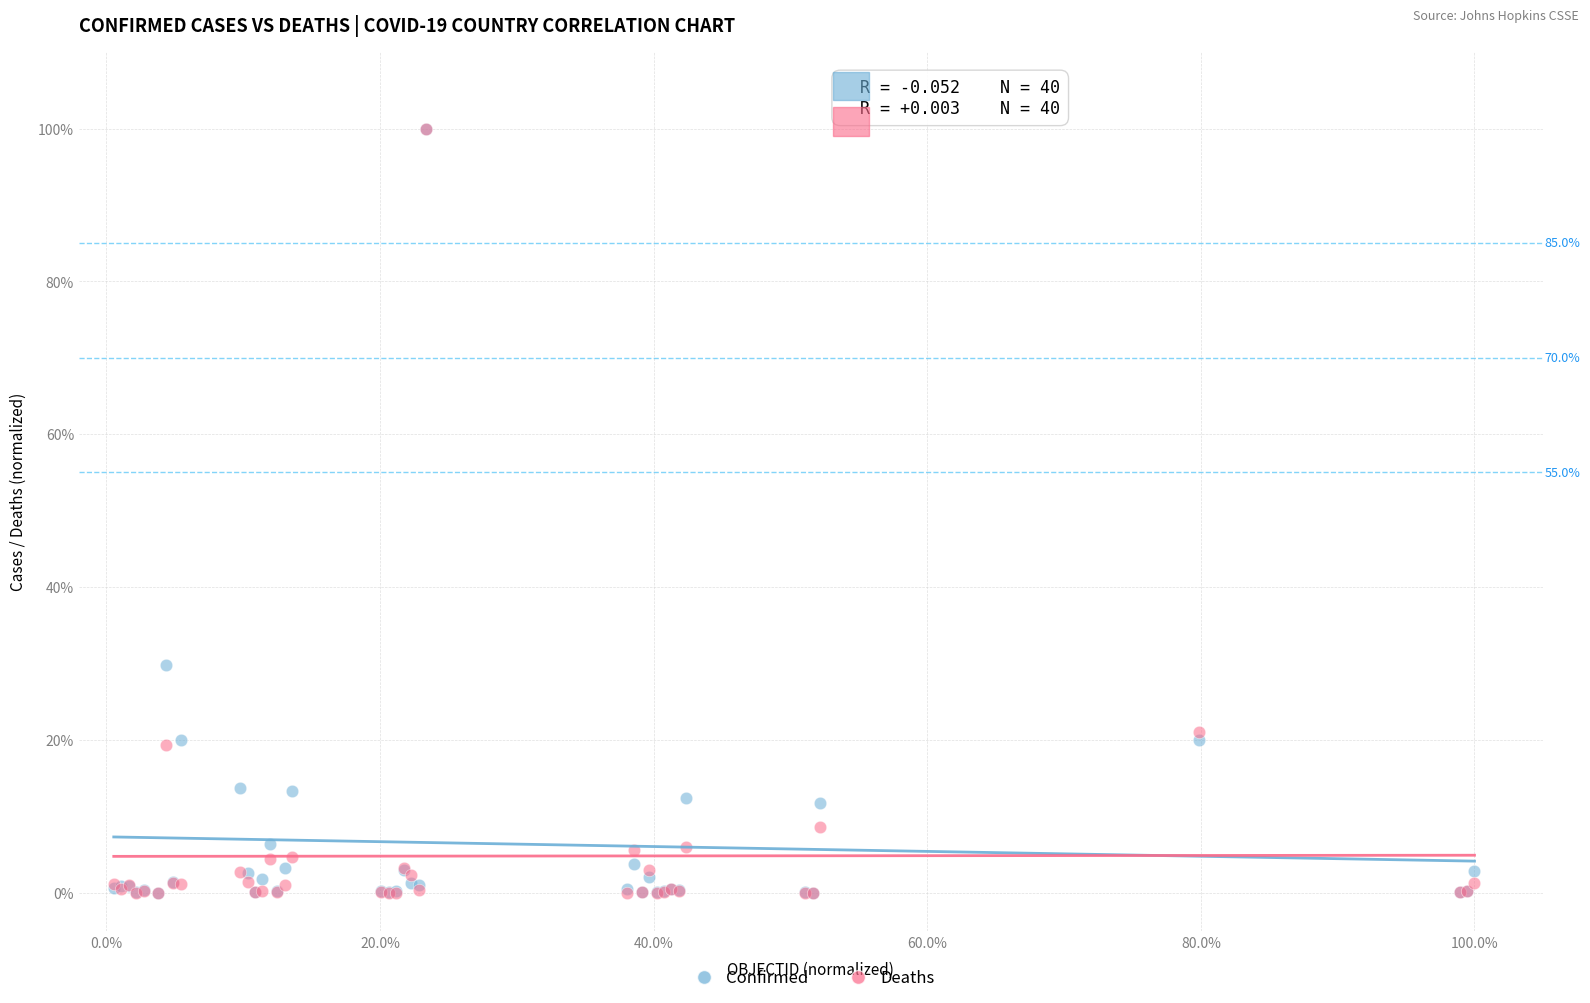

Which series has the largest Y range (max minus min)?

Deaths